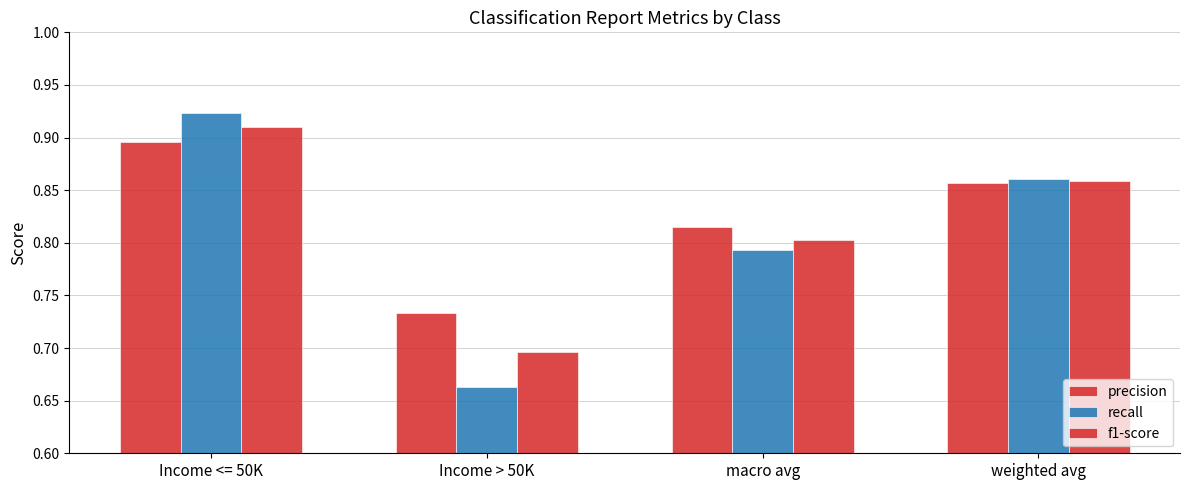

What is the smallest value displayed?

0.7